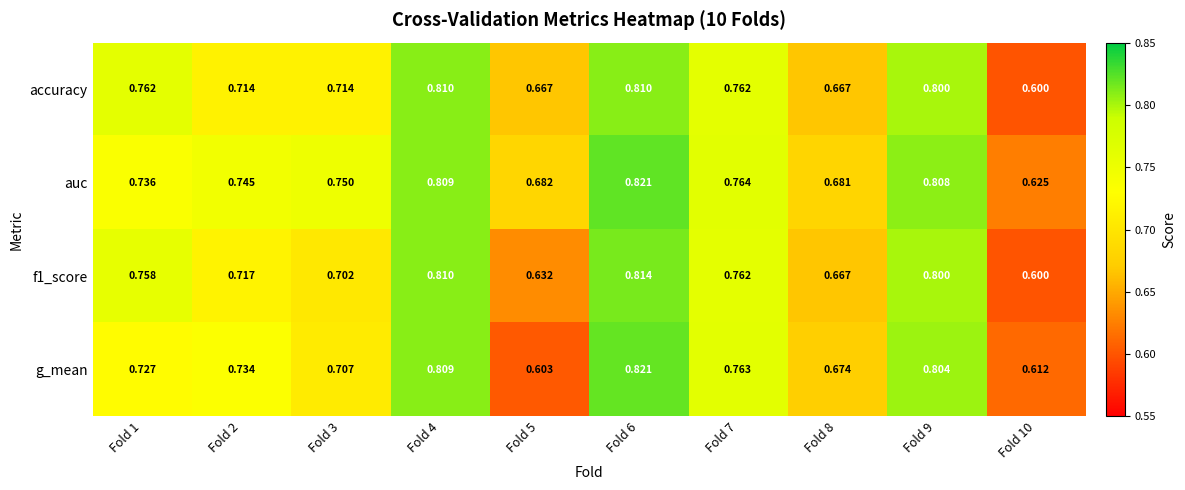

Which series has the largest total across all categories?

auc